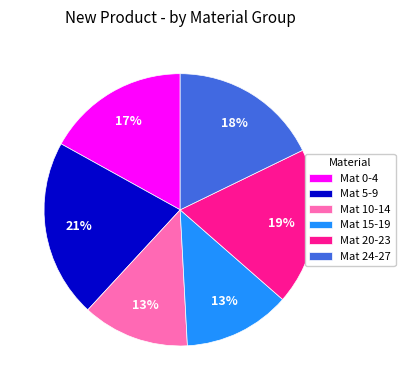

Which slice is the largest?

Mat 5-9